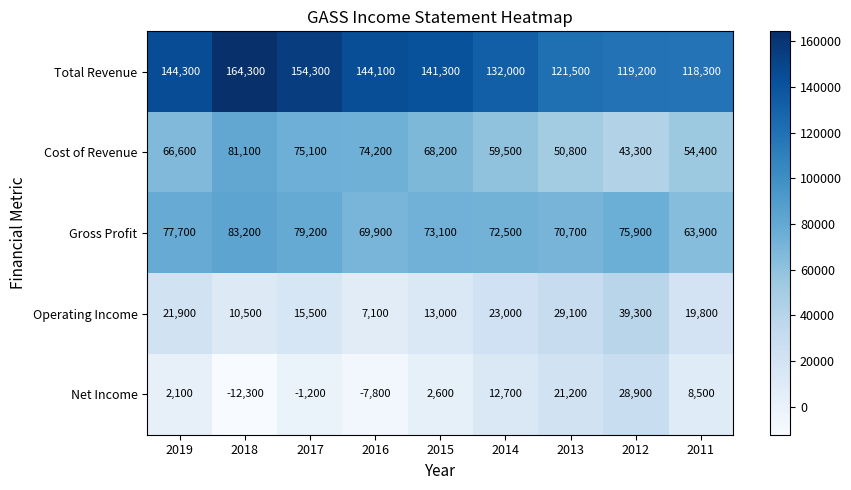

How many distinct data groups are displayed?

5